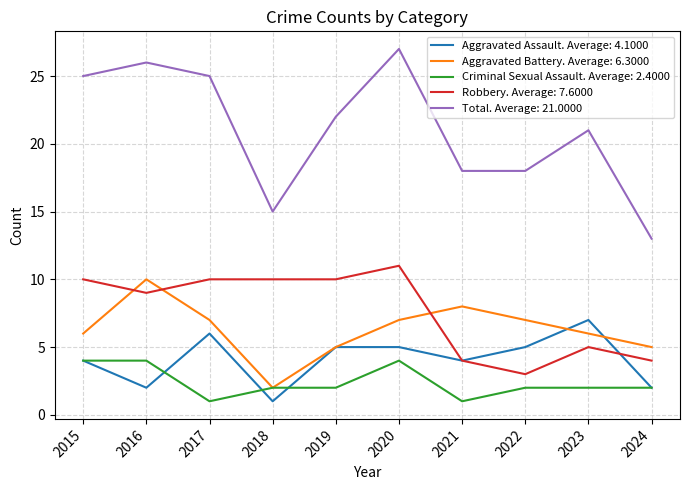

Between 2016 and 2024, which series saw the biggest shift?

Total. Average: 21.0000